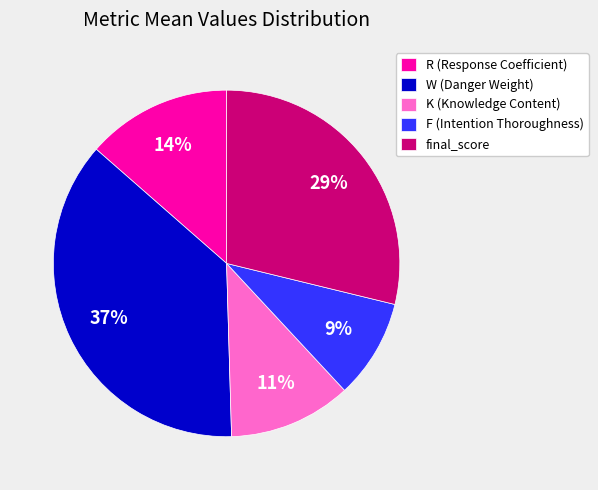

To the nearest percent, what is the combined percentage of W (Danger Weight) and K (Knowledge Content)?

48%